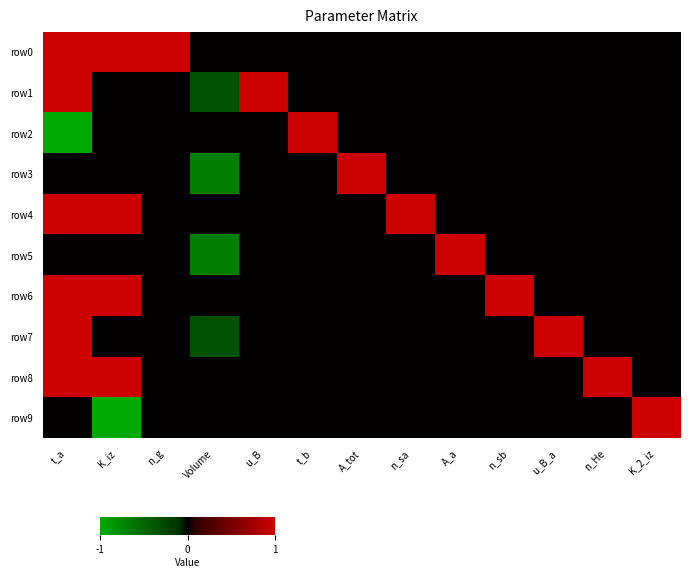

List the series in order of their peak value, lowest first.

row0, row1, row2, row3, row4, row5, row6, row7, row8, row9